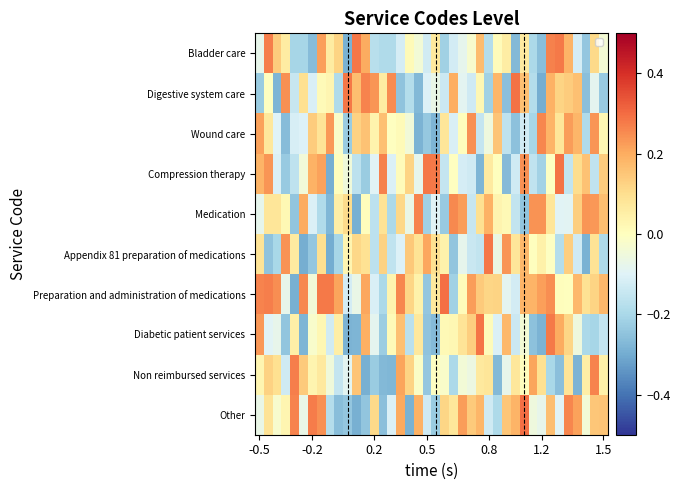

At which category is the sum across all series the highest?

33